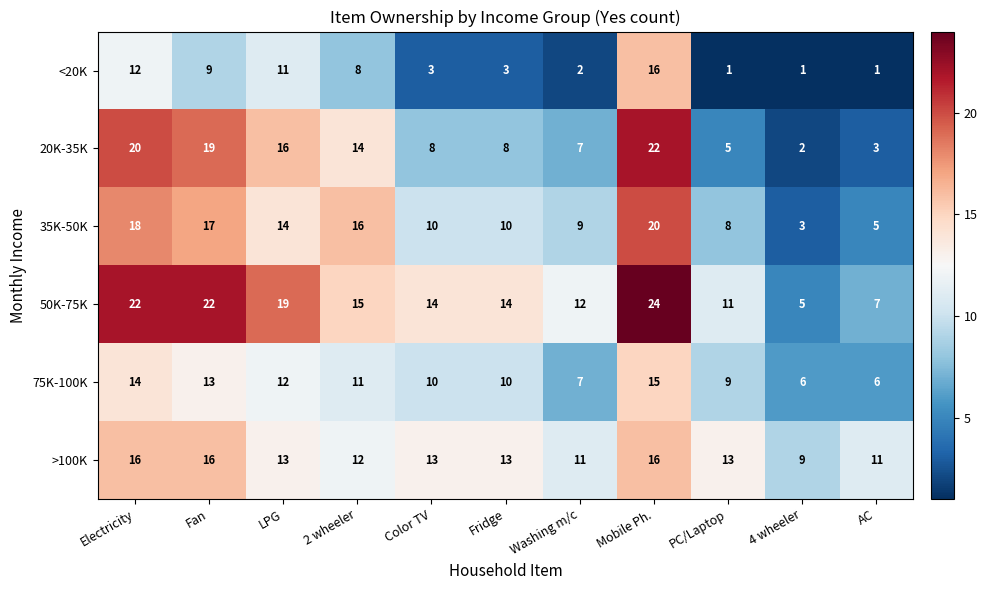

At how many categories does at least one series exceed 3?

11